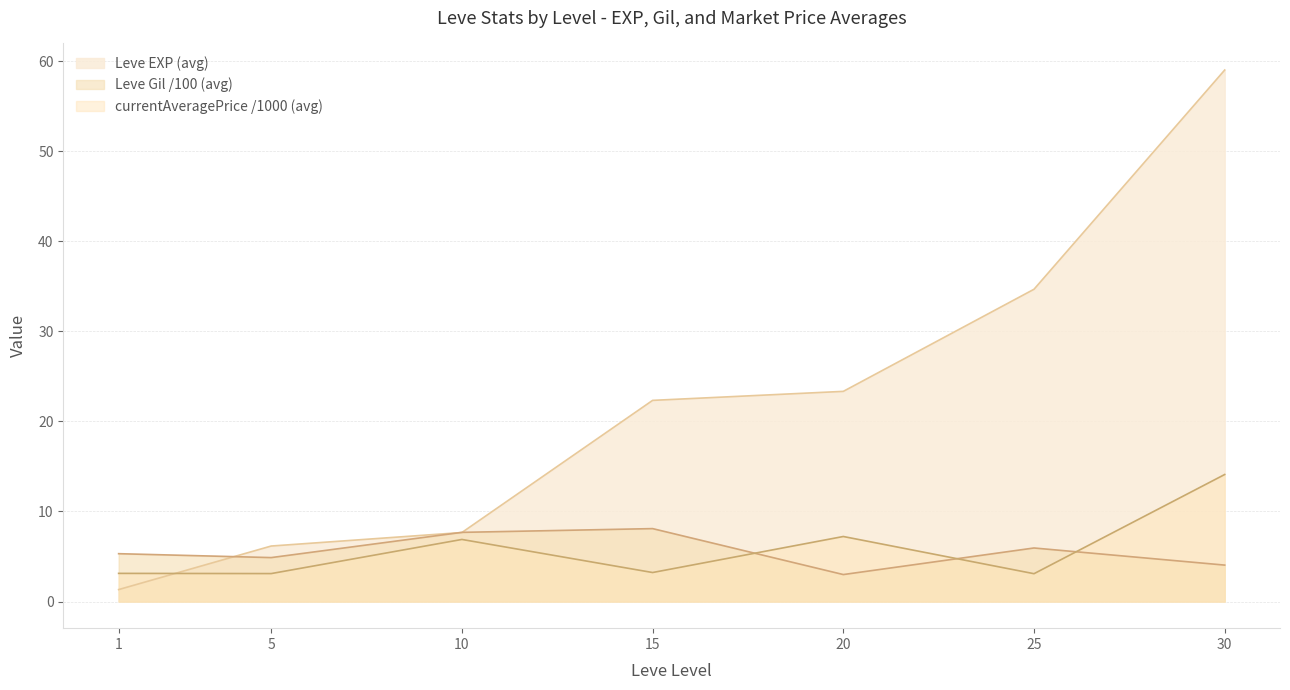

How many lines are shown in the chart?

3